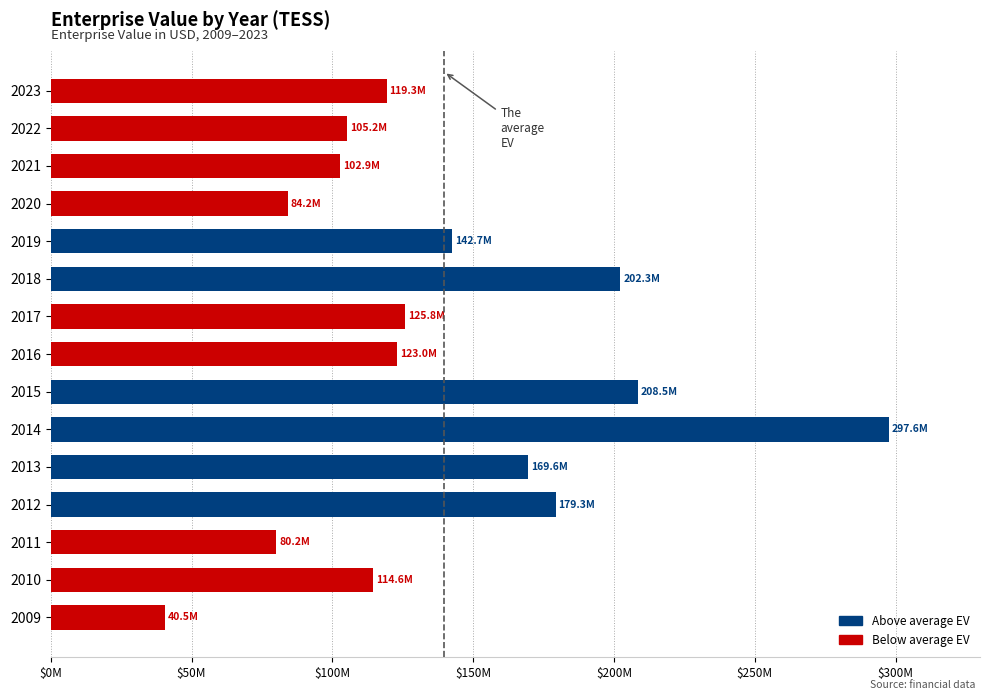

Does the chart contain any negative values?

No